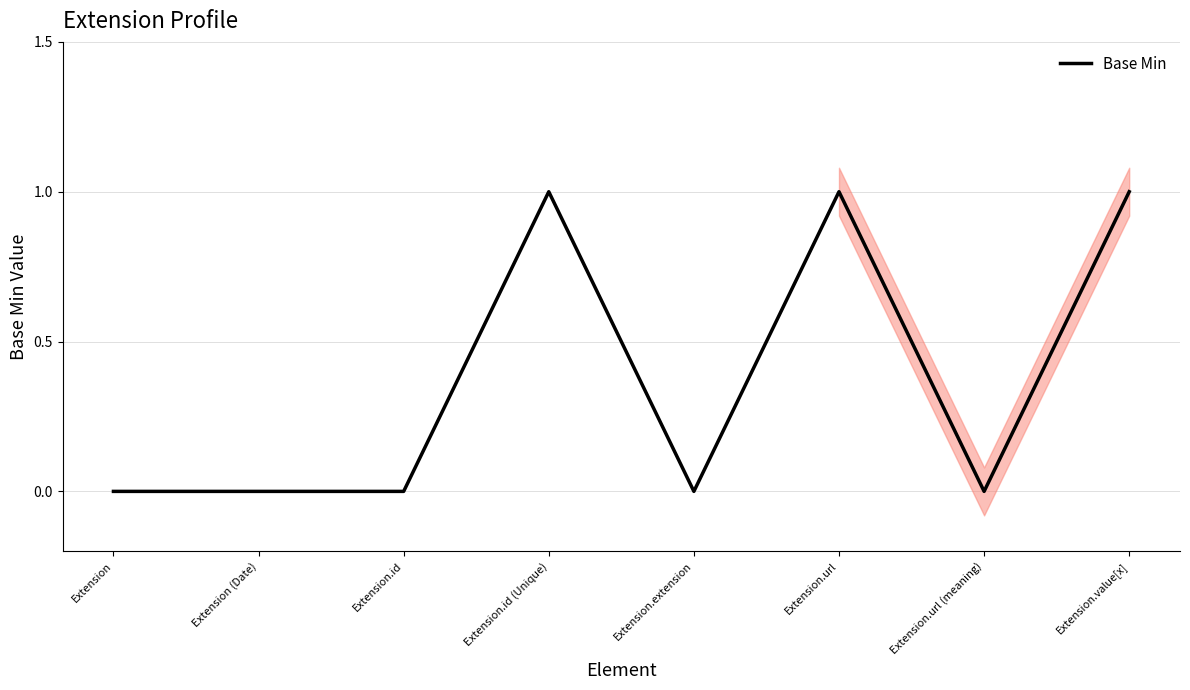

What position from the left is Extension.extension?

5